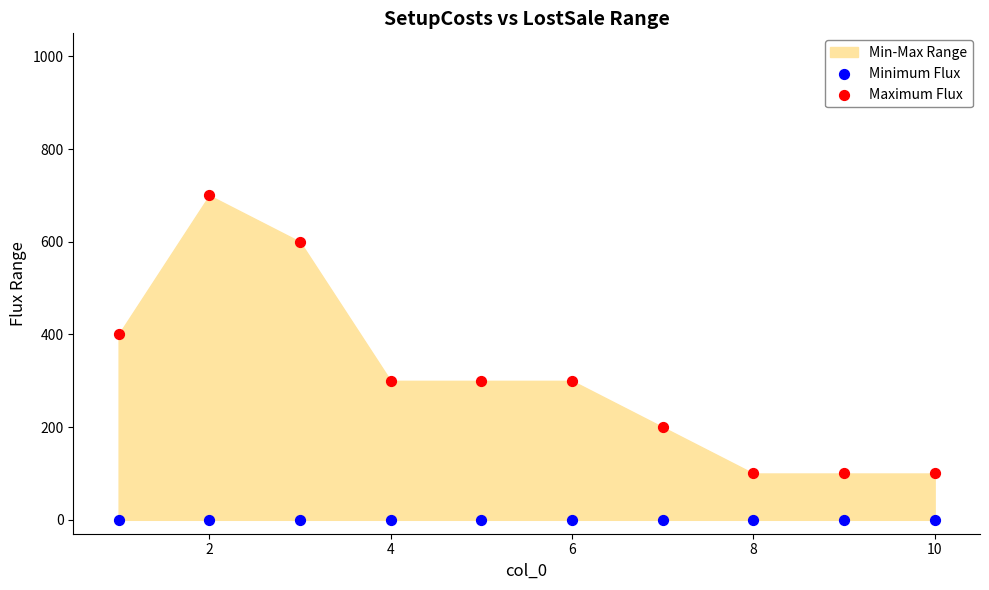

Which series reaches the minimum Y coordinate?

Minimum Flux